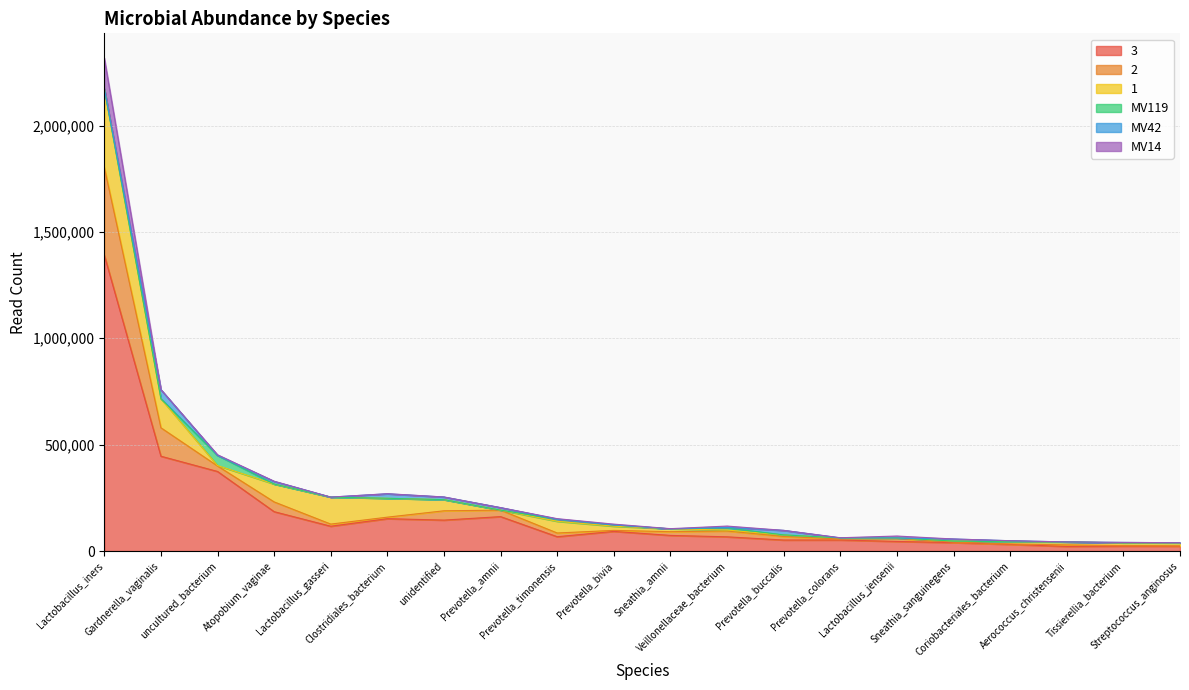

At Lactobacillus_iners, list the series in order from largest to smallest.

3, 2, 1, MV14, MV119, MV42